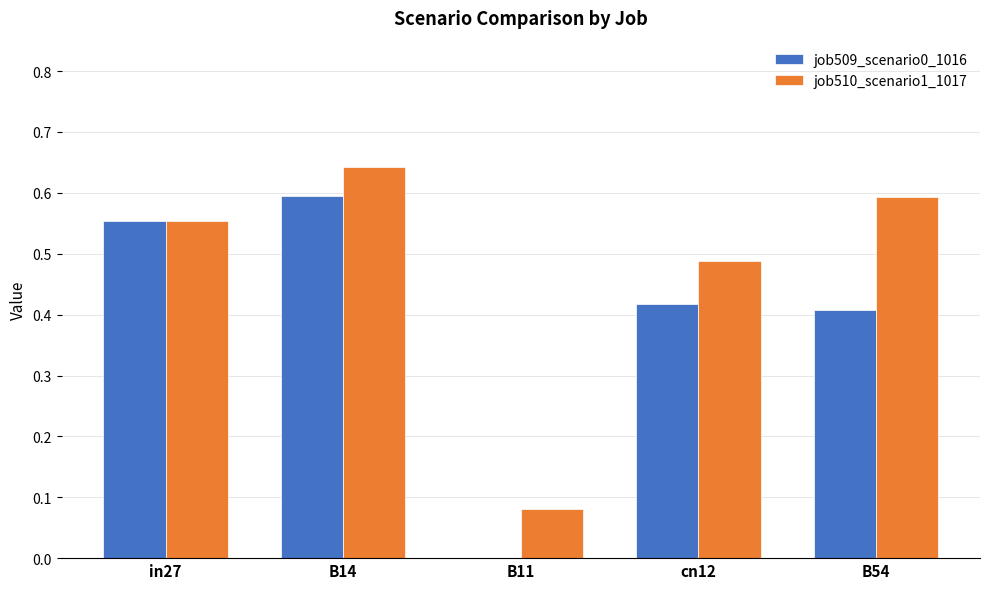

Where is job509_scenario0_1016 nearest to the value 0?

B11